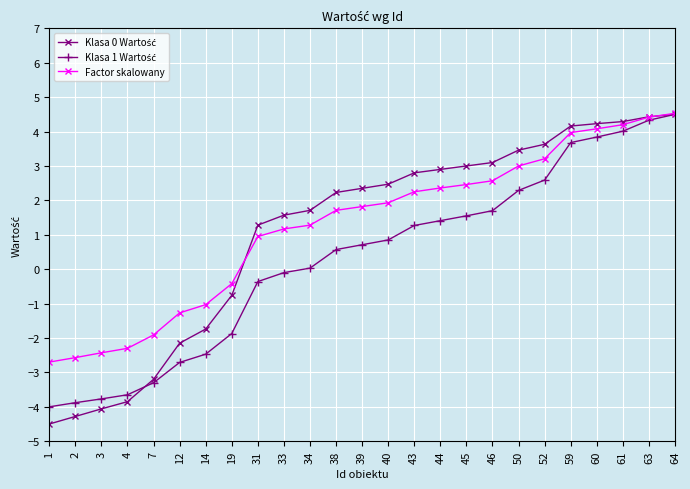

At how many categories does at least one series exceed 2?

14